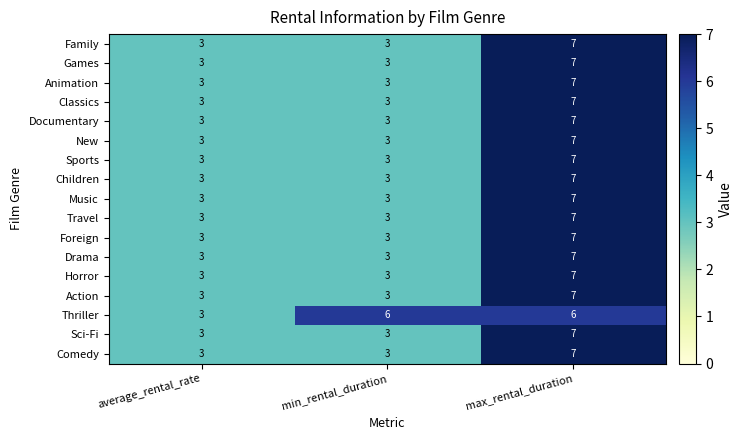

What value does the Classics series have at average_rental_rate?

3